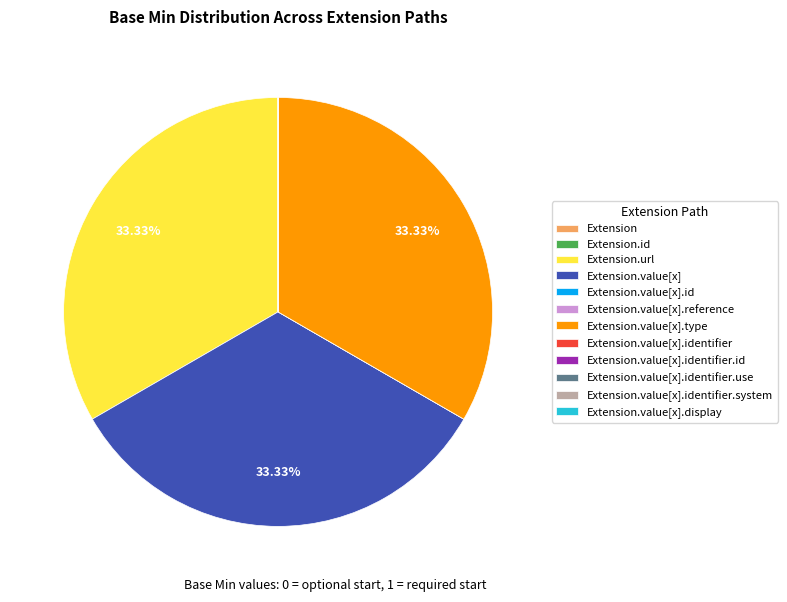

Does any single category account for the majority?

No